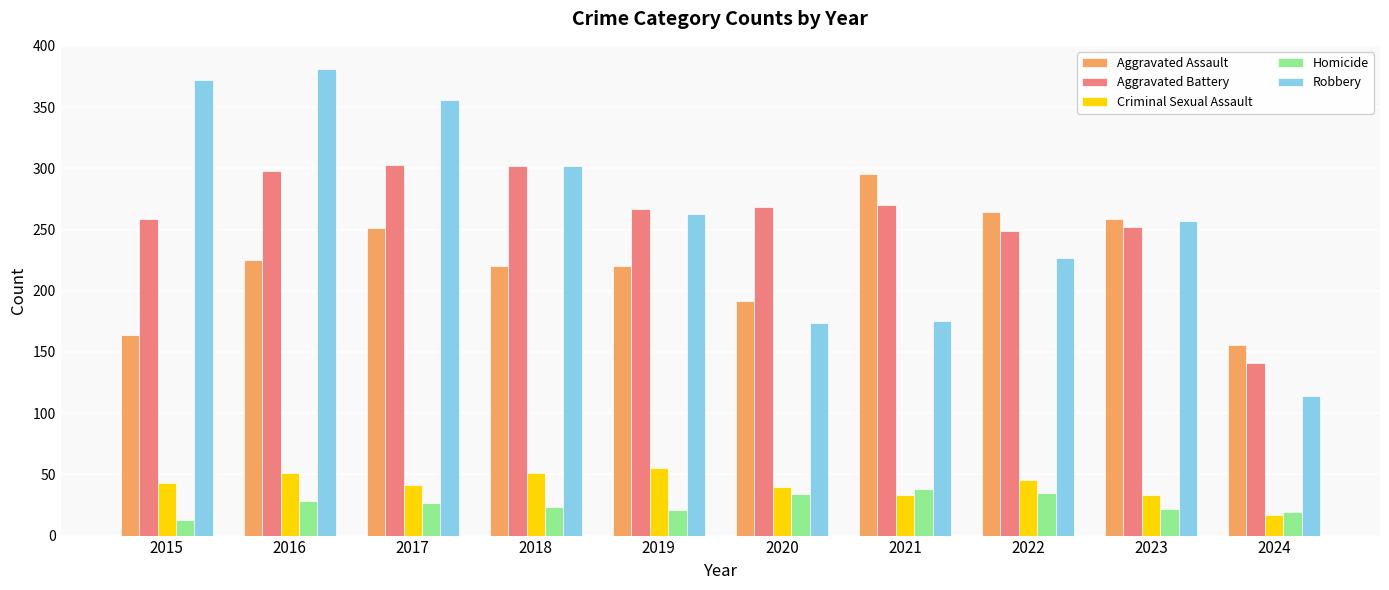

What is the spread (max minus min) of values at 2015?

359